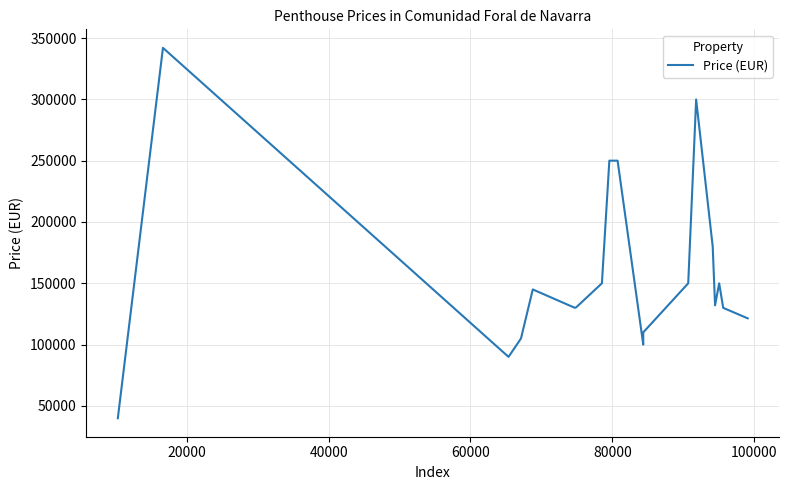

How many distinct data groups are displayed?

1